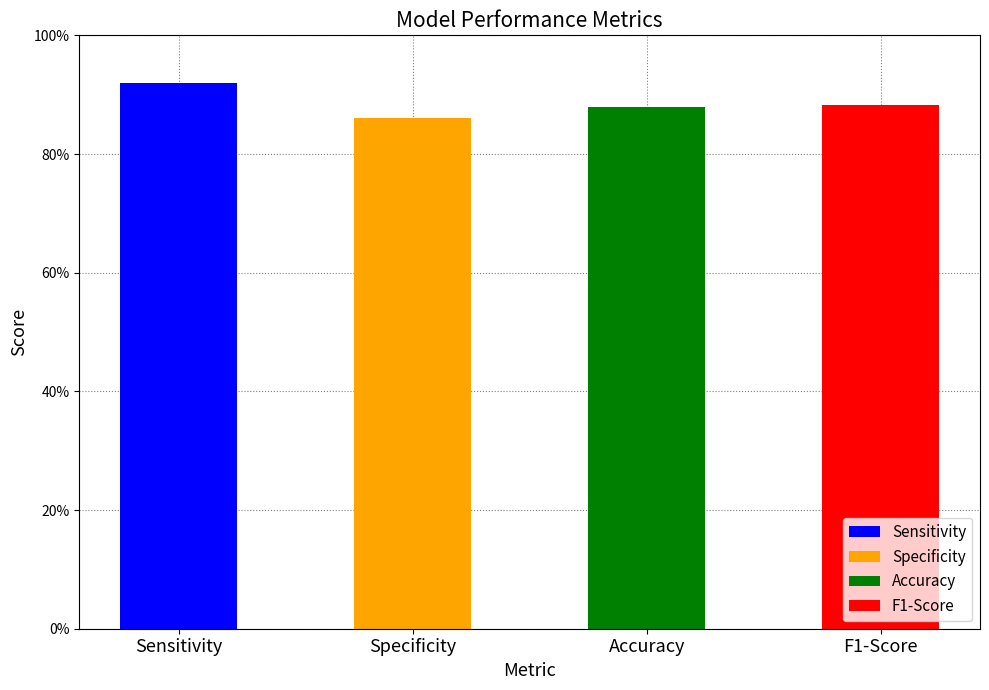

How many values are between 0 and 1?

4